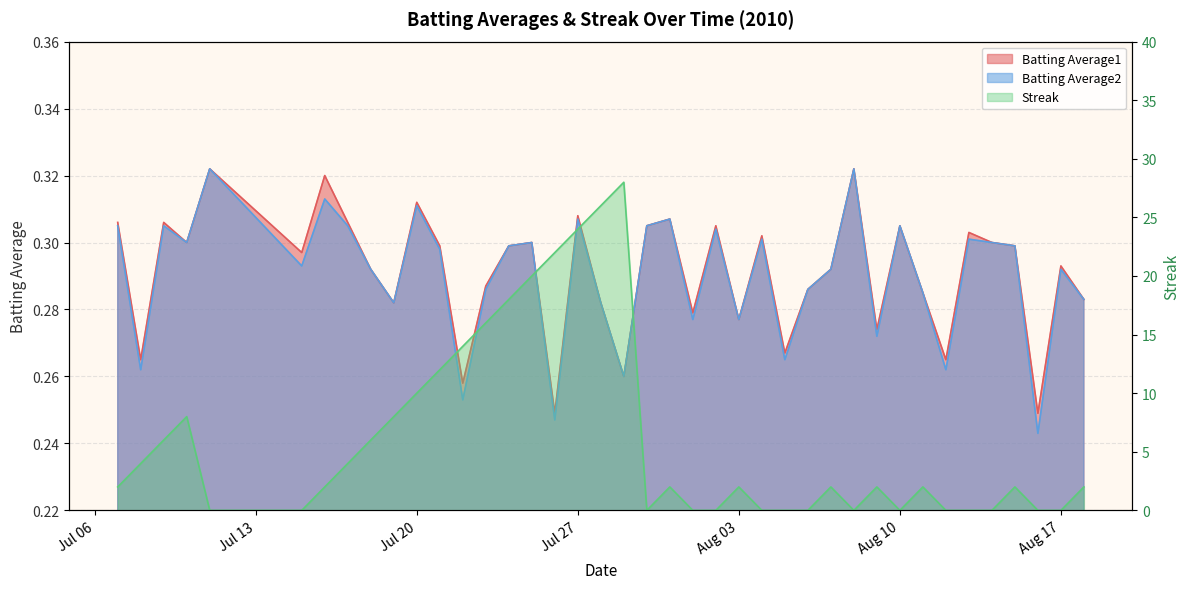

What value does the Streak series have at 2010-08-15?

2.0